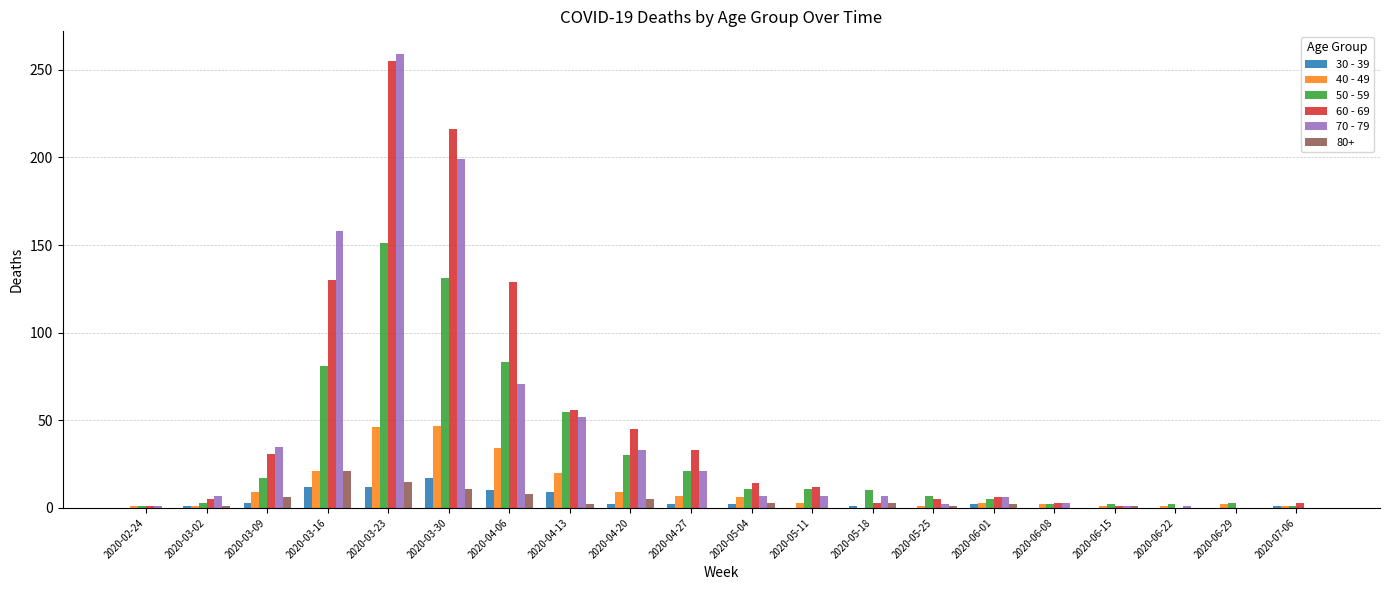

What is the total value across all series at 2020-05-11?

33